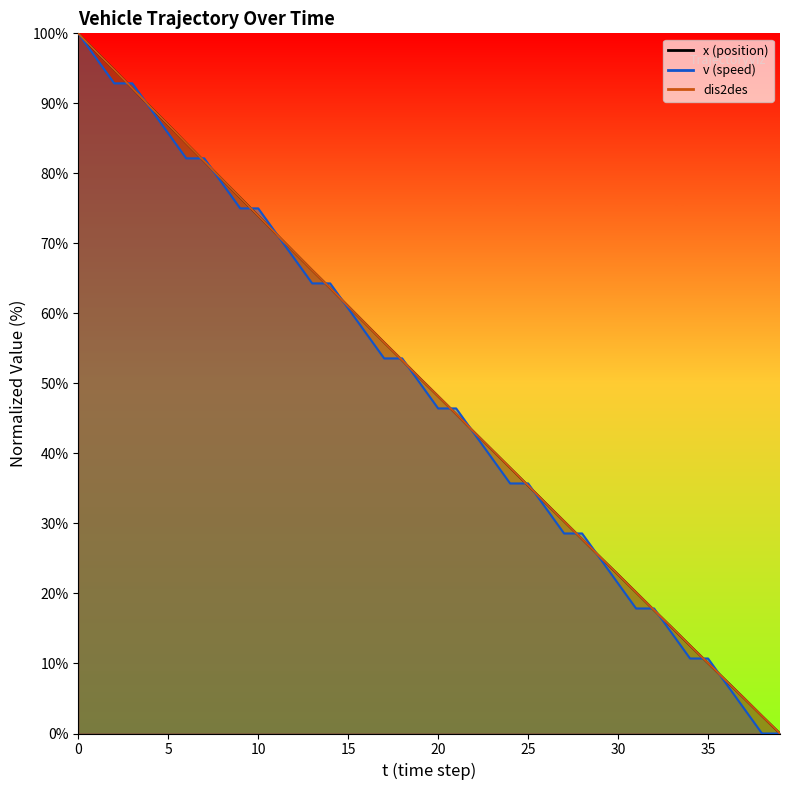

What is the value of the dis2des point at the 18th from the left?

55.9